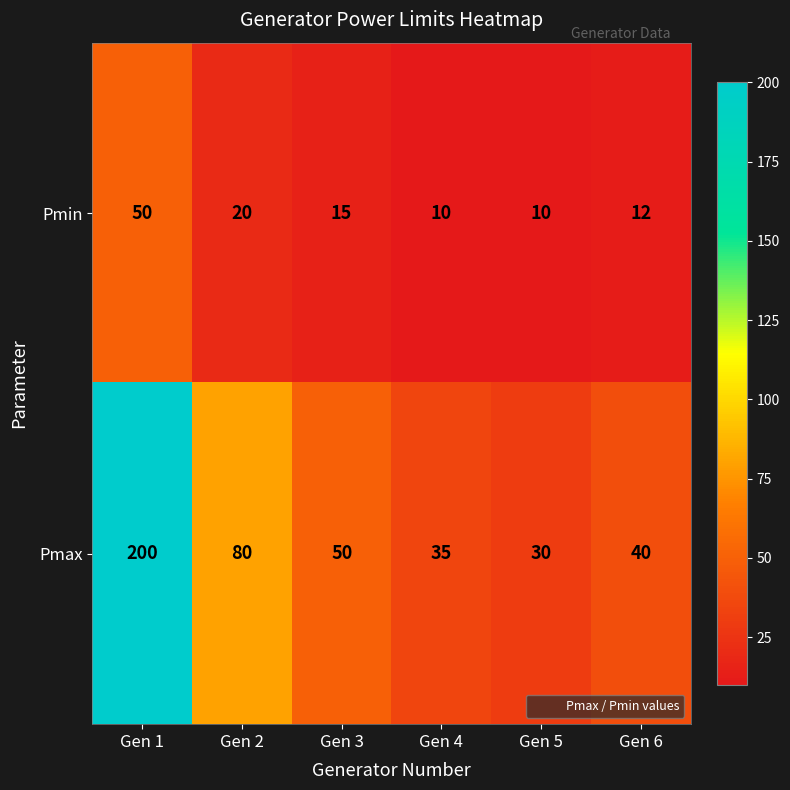

What is the sum of the Pmax values at Gen 2 and Gen 6?

120